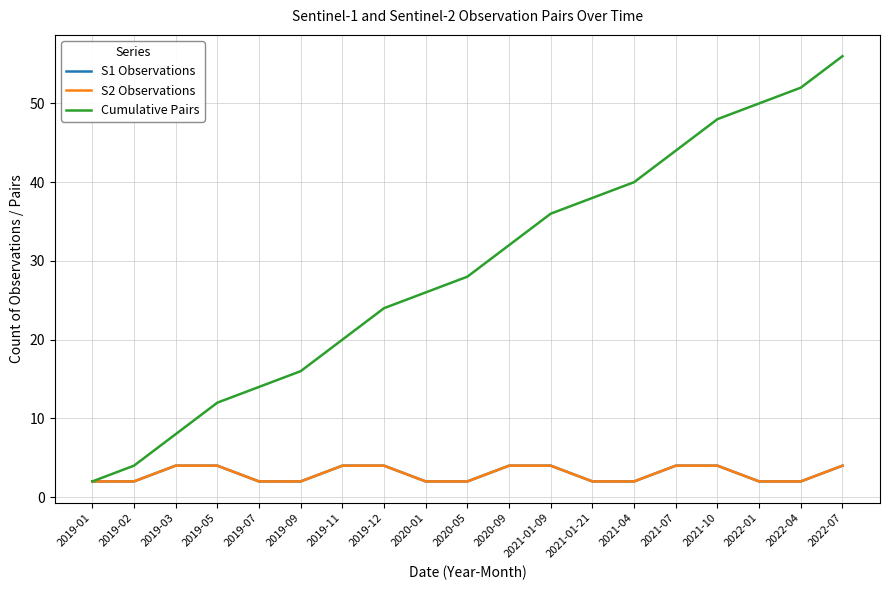

Does the chart display data point markers on the line(s)?

No